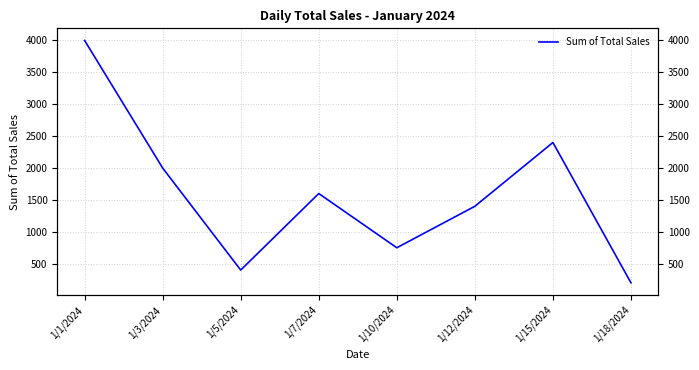

Rank the categories by value from lowest to highest.

1/18/2024, 1/5/2024, 1/10/2024, 1/12/2024, 1/7/2024, 1/3/2024, 1/15/2024, 1/1/2024